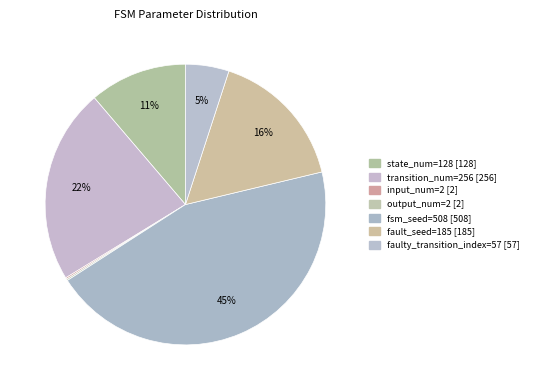

Is transition_num=256 the majority of the pie?

No